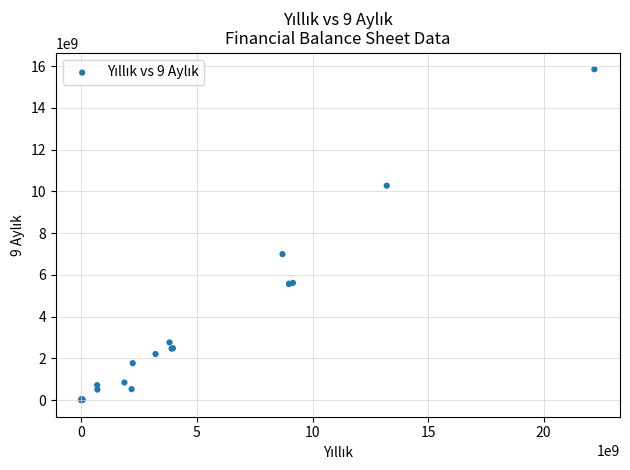

What Y value in the scatter plot is closest to 7924859000?

6996916000